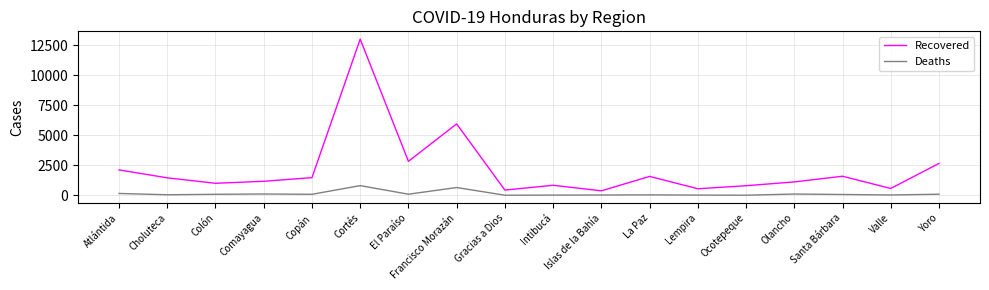

True or false: Deaths has more than 1 interior local peaks.

True